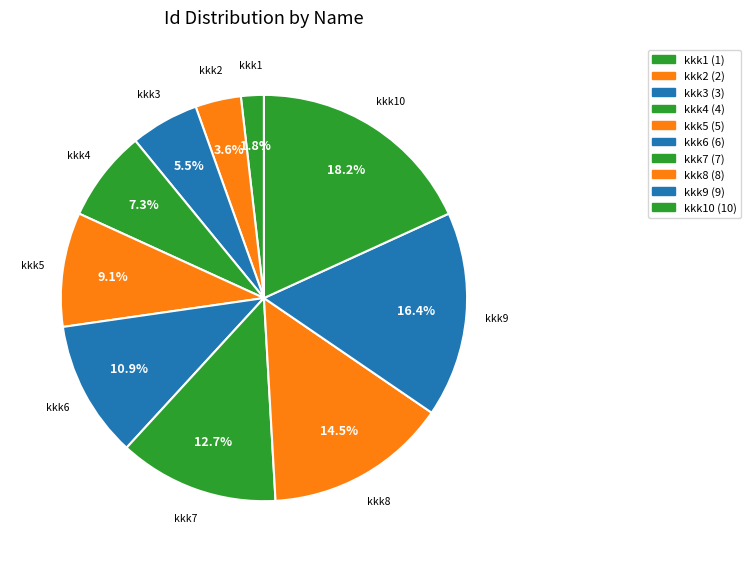

Rank the categories by value from highest to lowest.

kkk10, kkk9, kkk8, kkk7, kkk6, kkk5, kkk4, kkk3, kkk2, kkk1